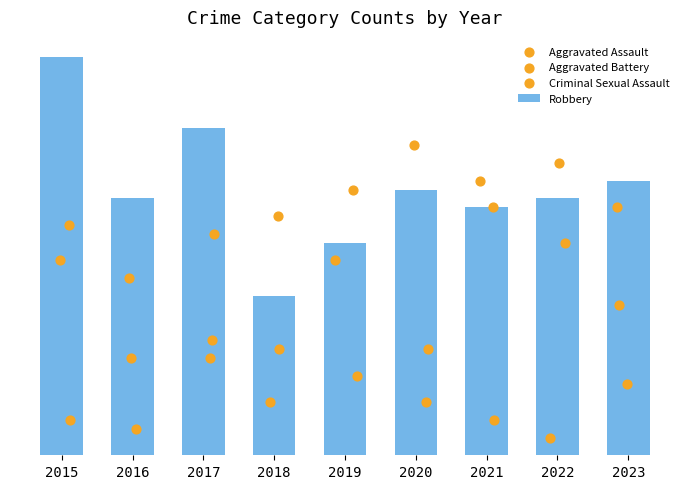

What is the total value across all series at 2019?

85